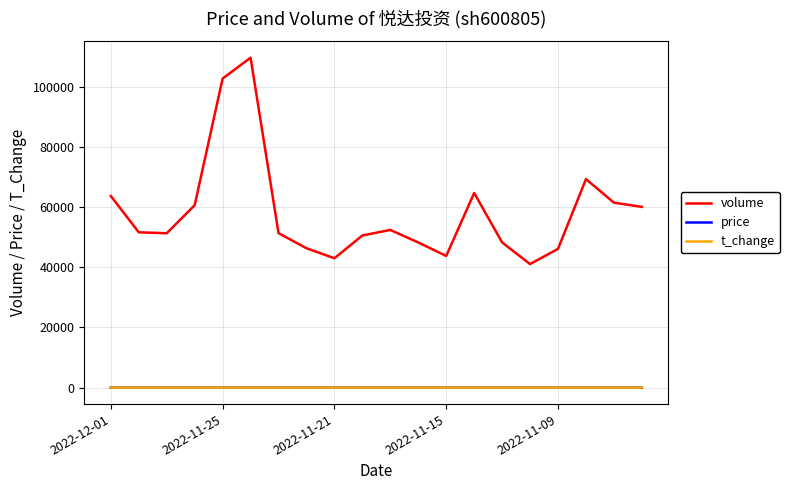

Which series has the widest spread of values?

volume